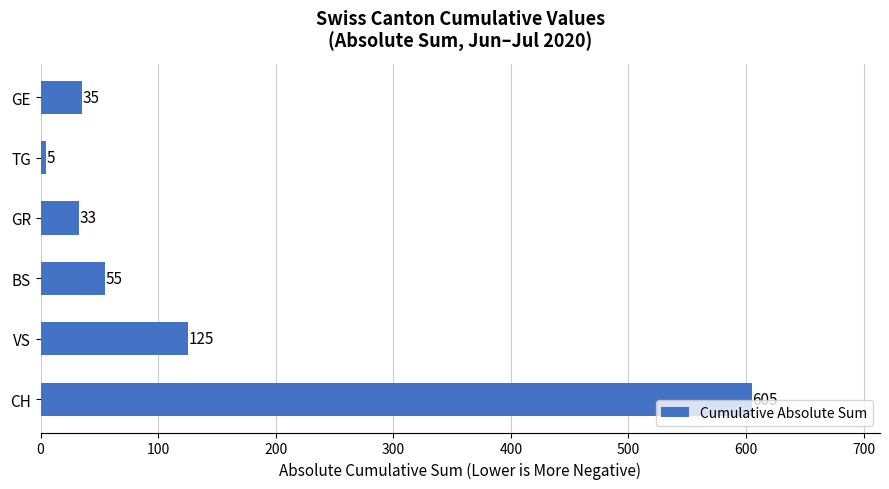

Reading top to bottom, list all the values displayed in this chart.

35	5	33	55	125	605